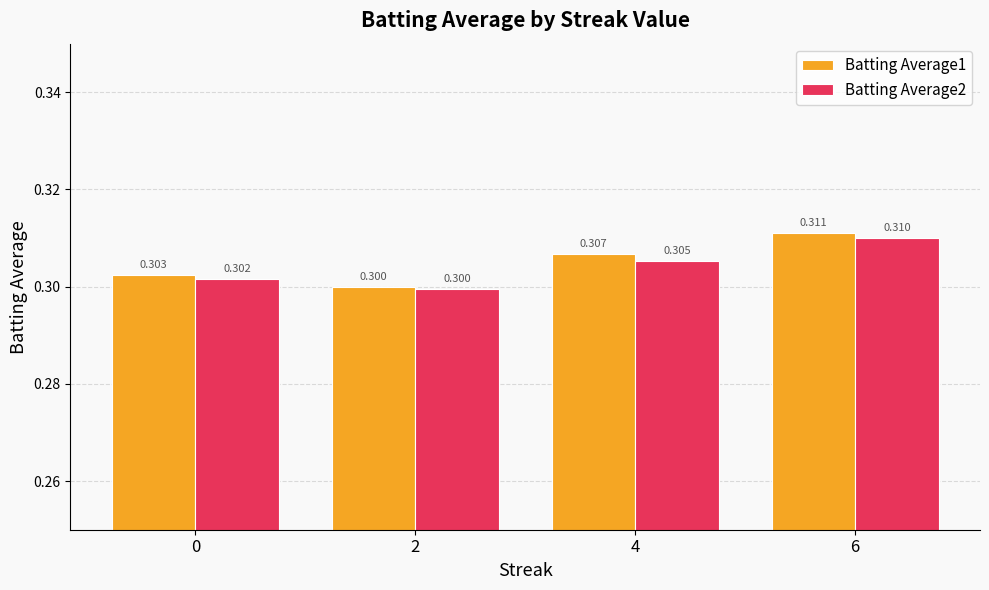

How many categories are shown in the chart?

4